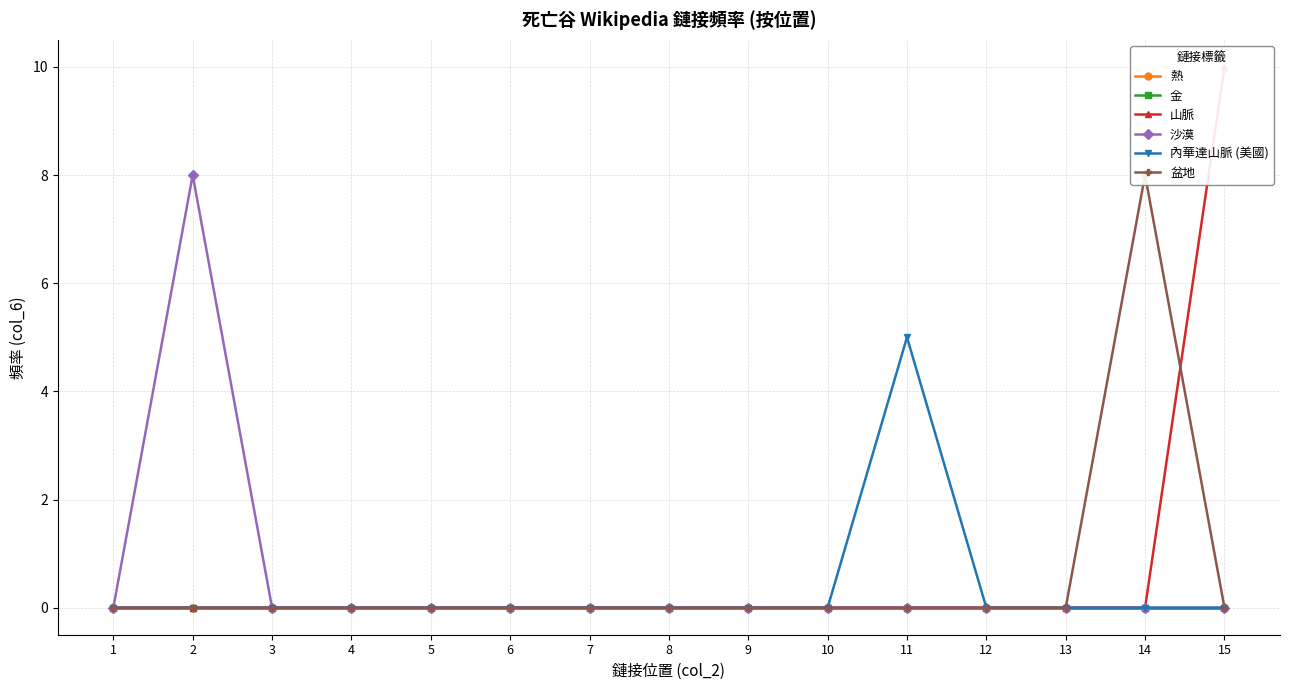

Is the value of 內華達山脈 (美國) at 12 greater than the value of 山脈 at 4?

No